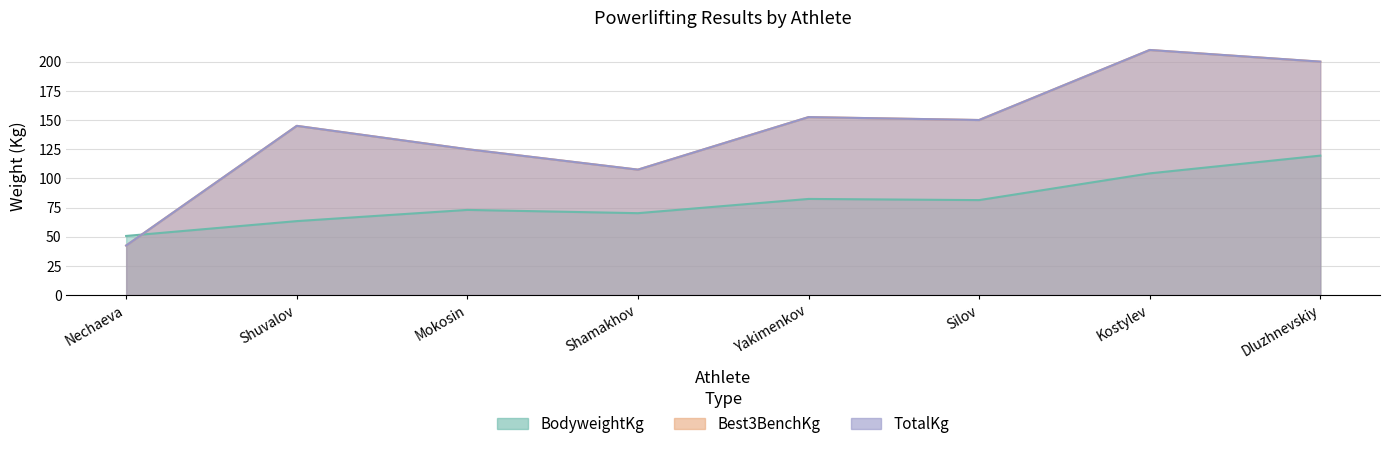

Rank the categories by BodyweightKg value from highest to lowest.

Dluzhnevskiy, Kostylev, Yakimenkov, Silov, Mokosin, Shamakhov, Shuvalov, Nechaeva